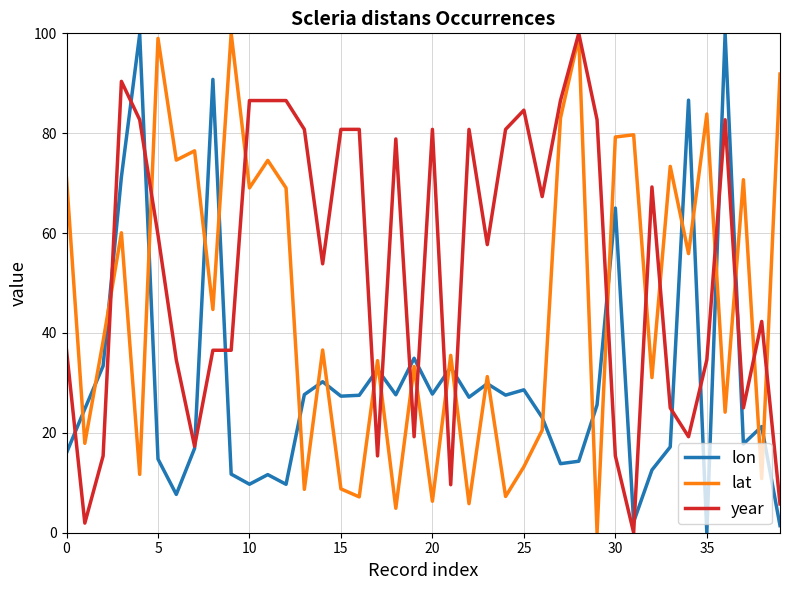

True or false: lat and lon intersect in this chart.

True